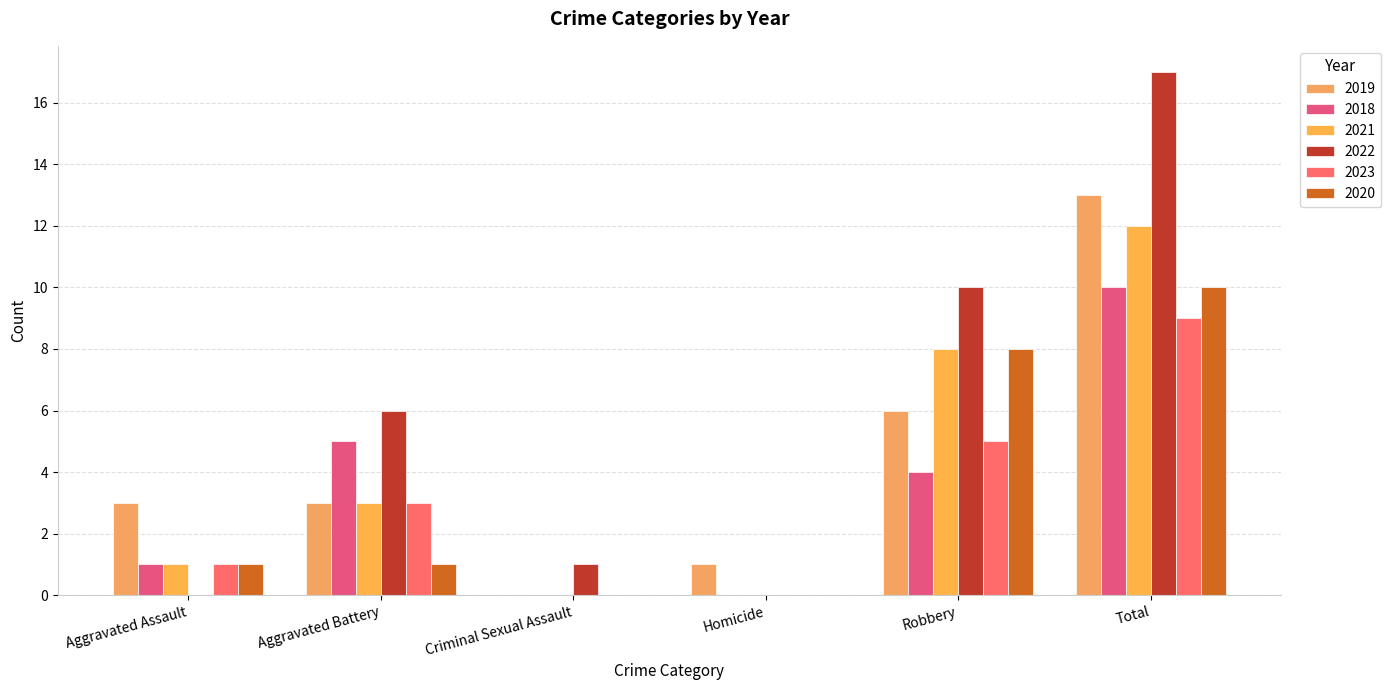

The 2019 series shows 2 at Robbery. True or false?

False